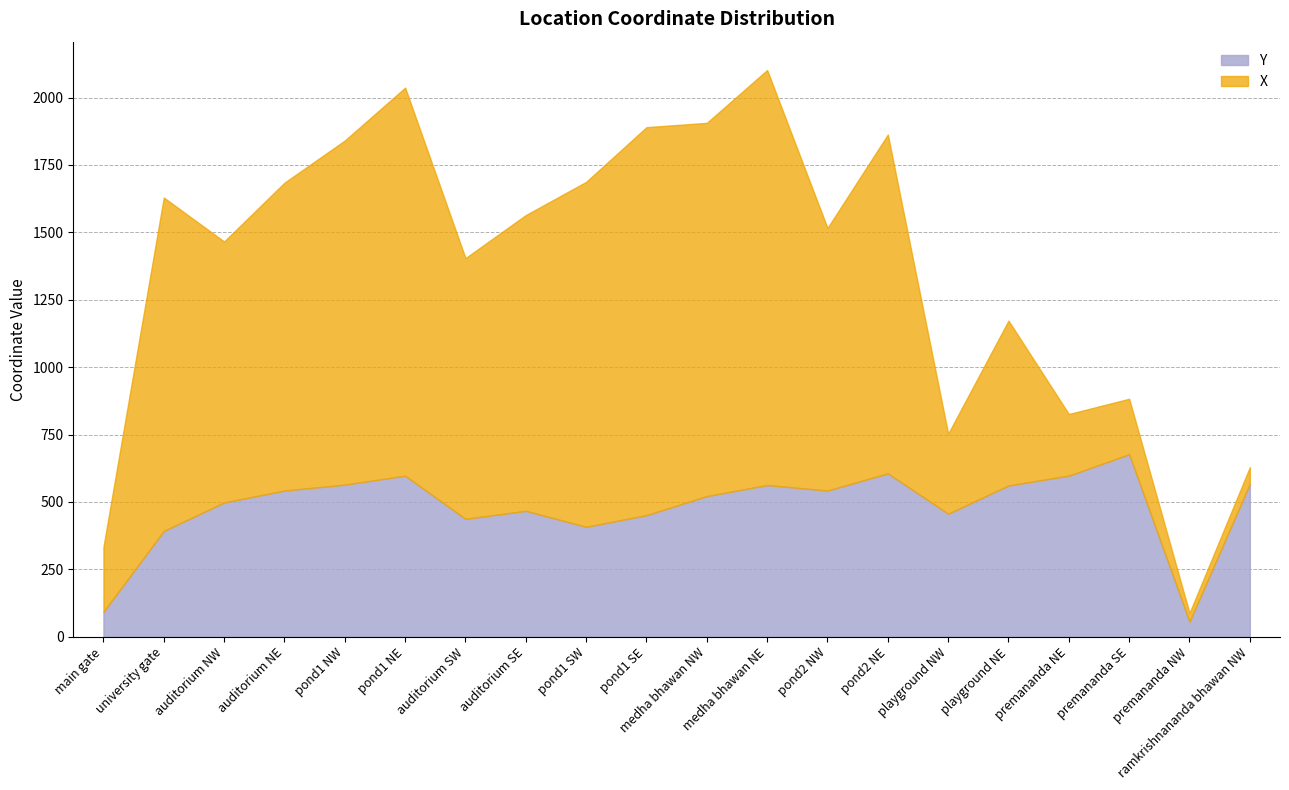

What is the sum of all values?

9595.6